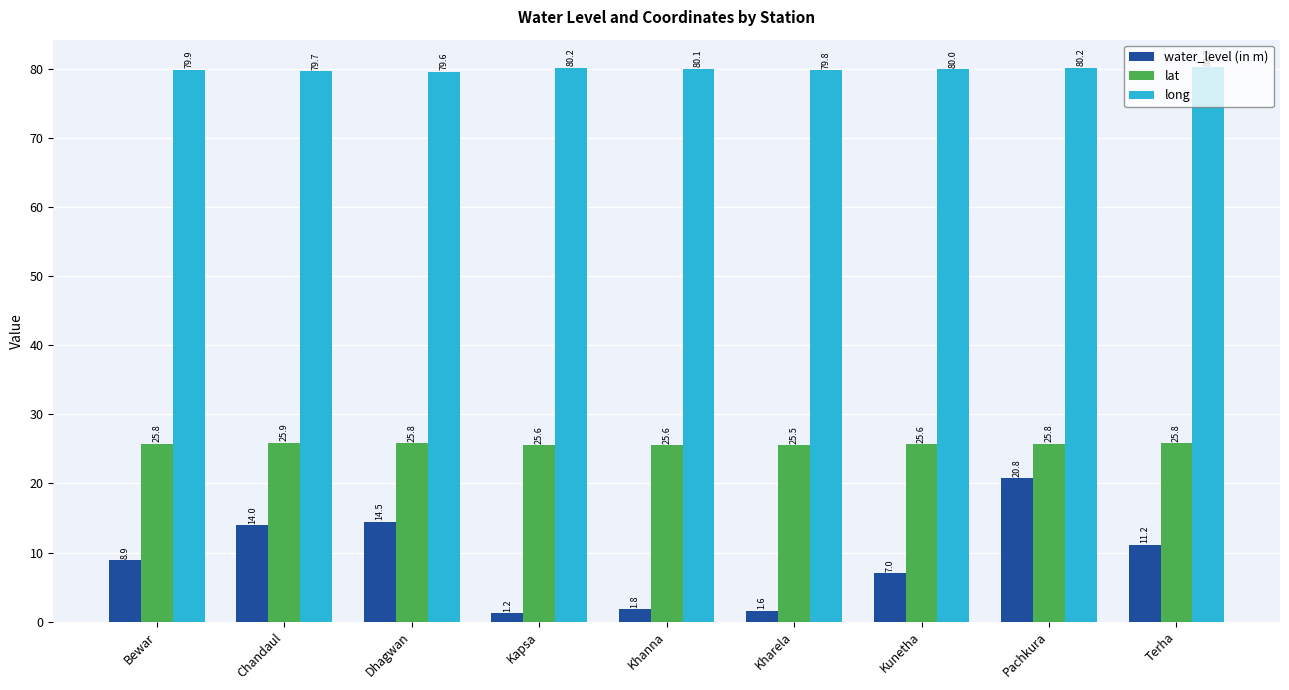

Which series has the largest total across all categories?

long